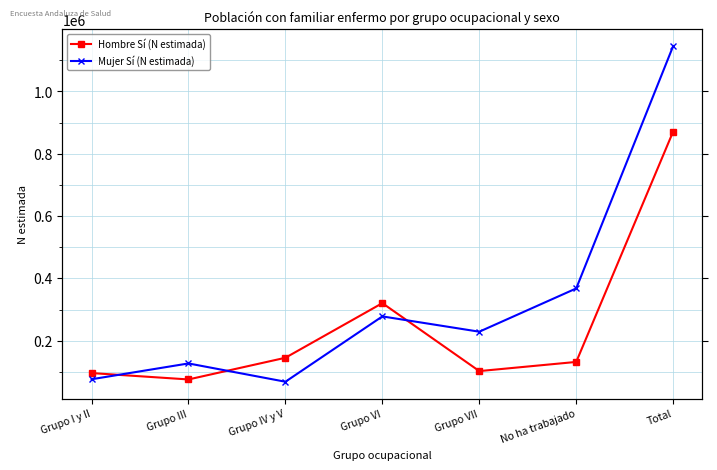

What is the sum of all Mujer Sí (N estimada) values?

2291512